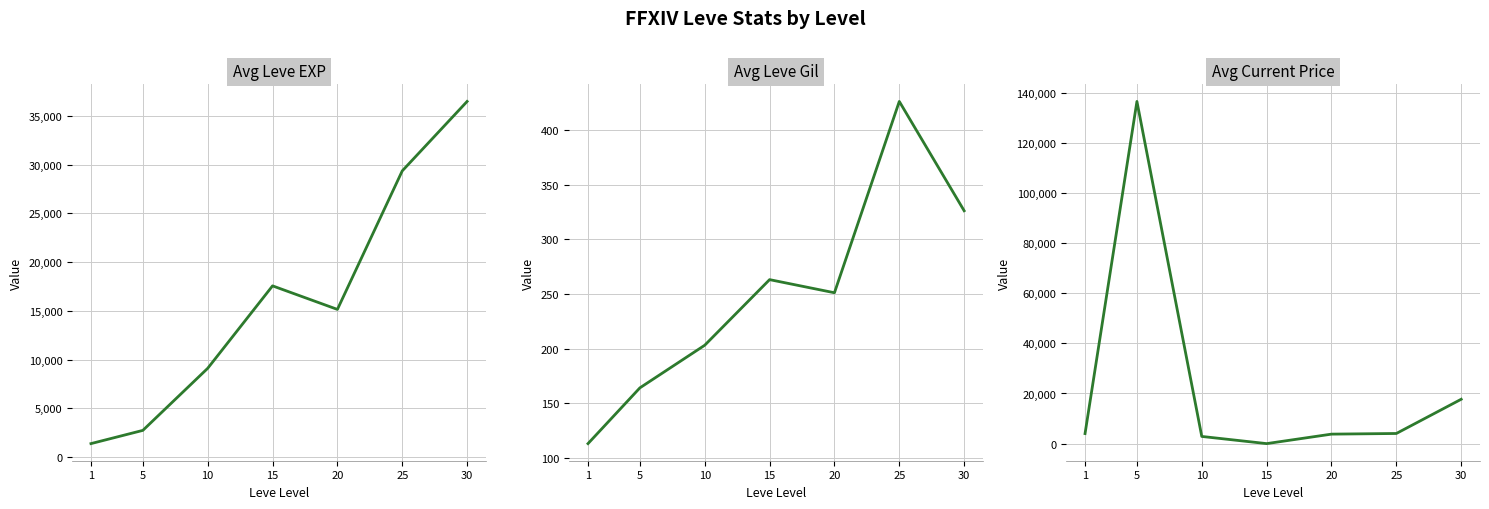

How many categories are shown in the chart?

7